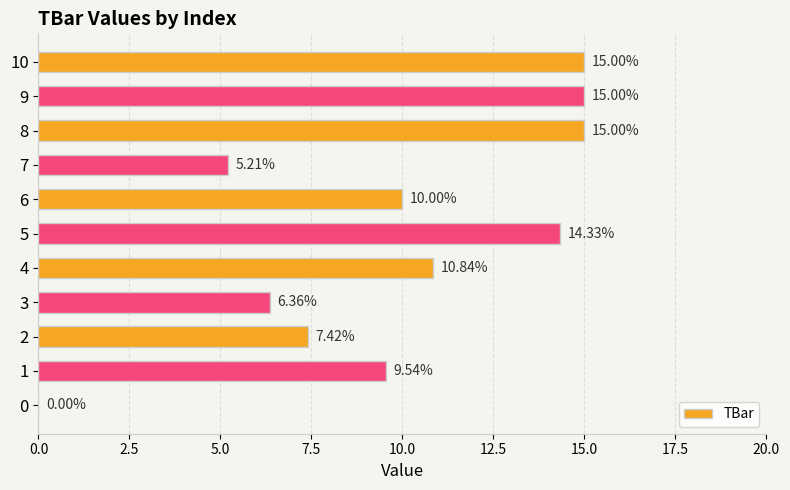

What is the sum of all values?

108.7